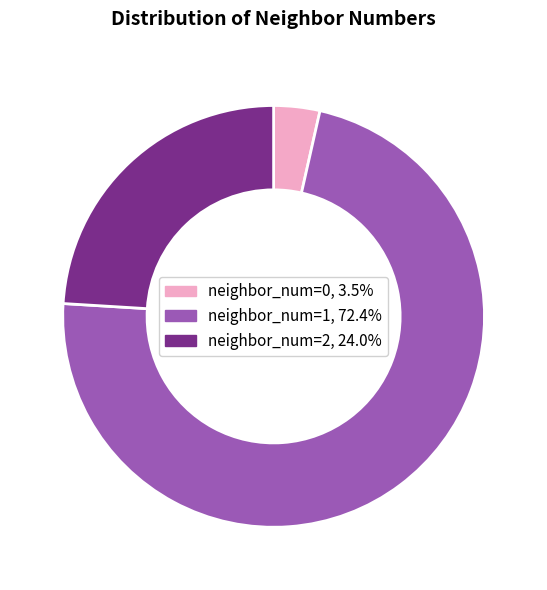

Is there any slice that represents more than half of the pie?

Yes